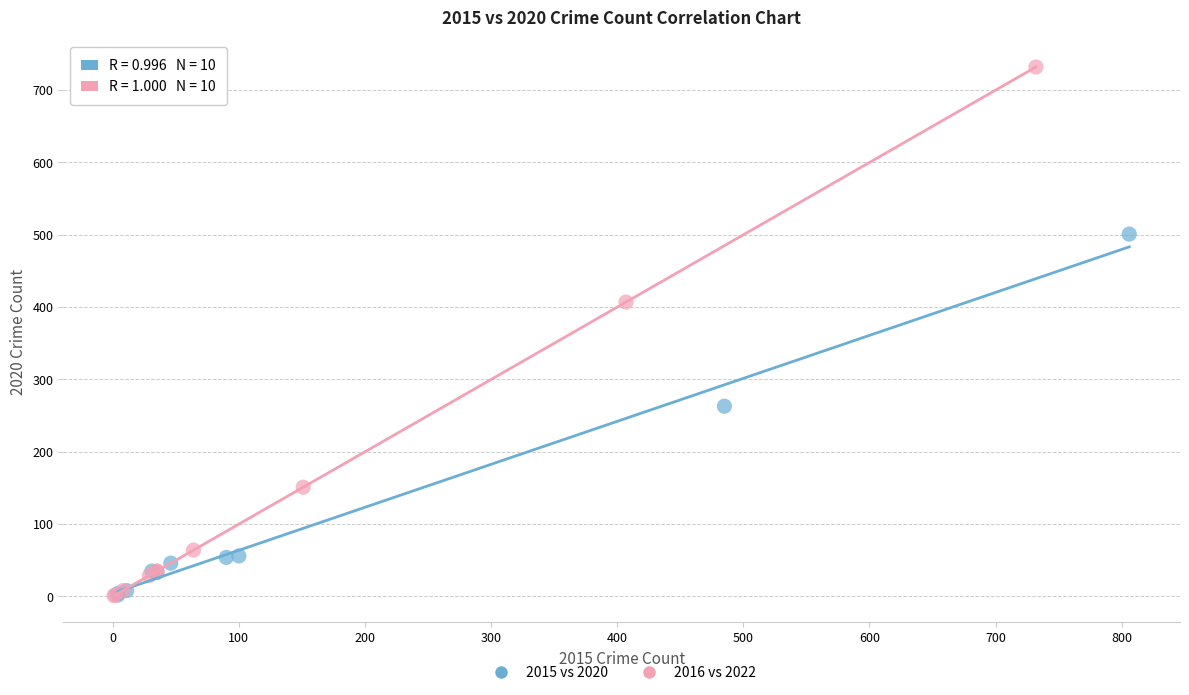

Which series has the largest Y range (max minus min)?

2016 vs 2022